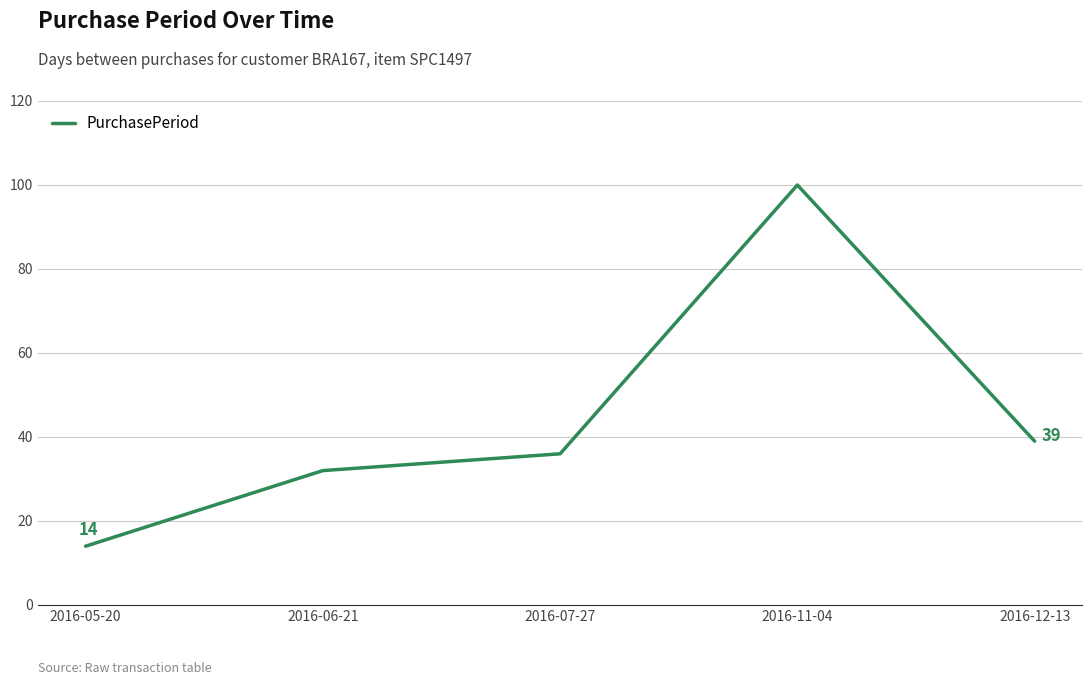

Reading left to right, list all the values displayed in this chart.

14	32	36	100	39